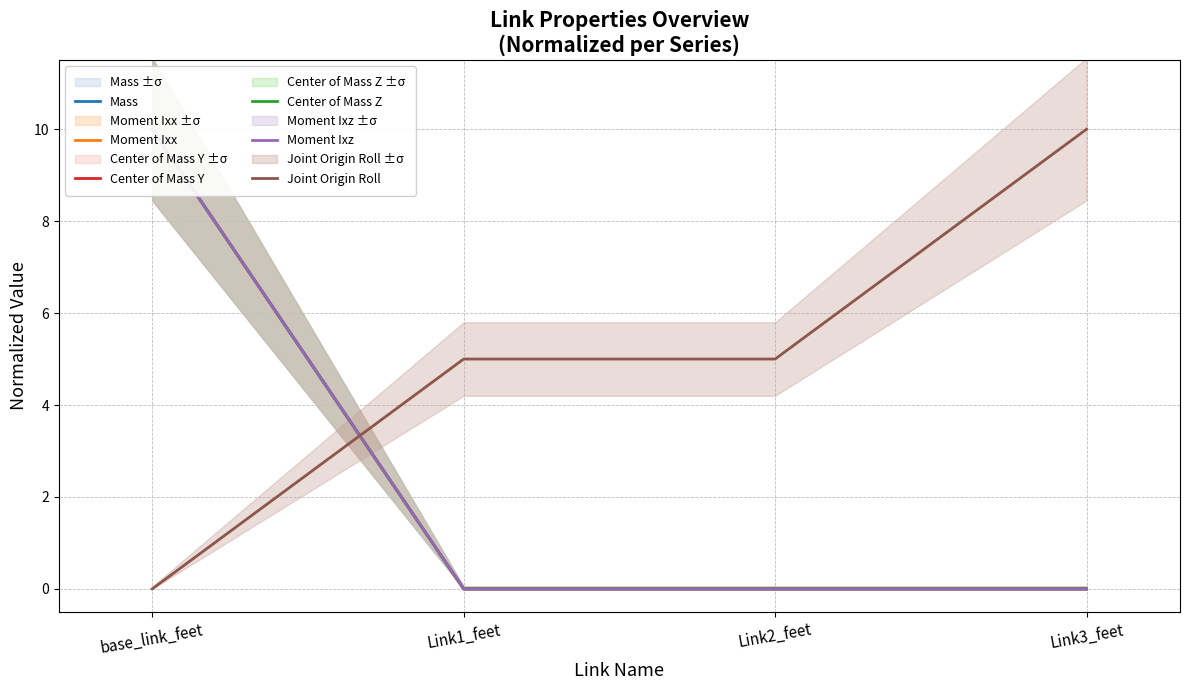

True or false: Joint Origin Roll has a value of 2.2 at Link1_feet.

False